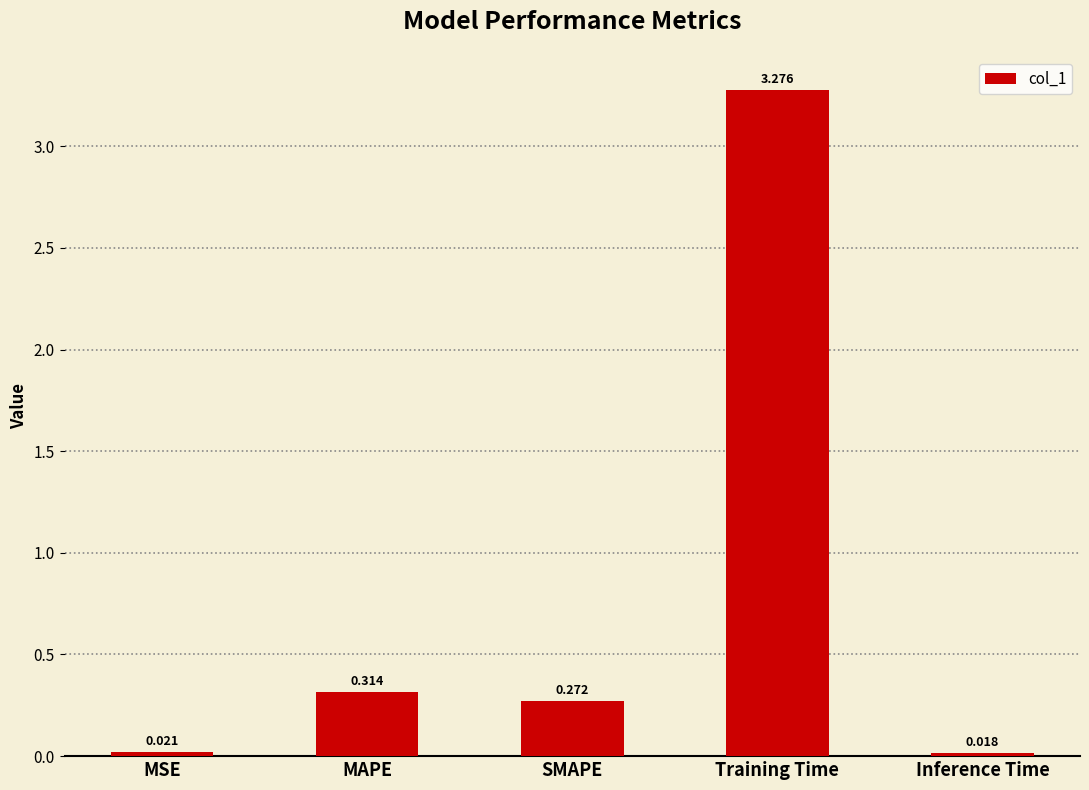

Which category has the lowest value across all series?

Inference Time